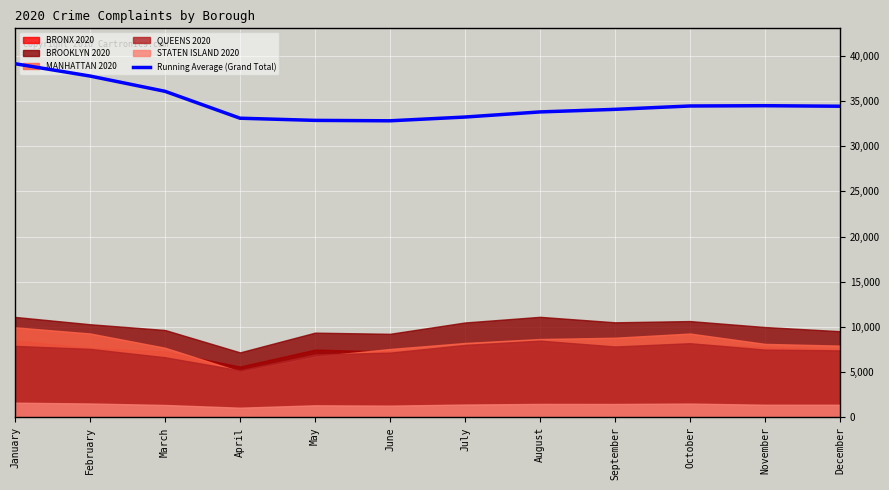

Reading left to right, list all the values displayed in this chart.

January=39113.0	February=37749.5	March=36060.7	April=33085.8	May=32845.4	June=32799.0	July=33215.0	August=33780.8	September=34065.2	October=34437.6	November=34468.9	December=34410.6